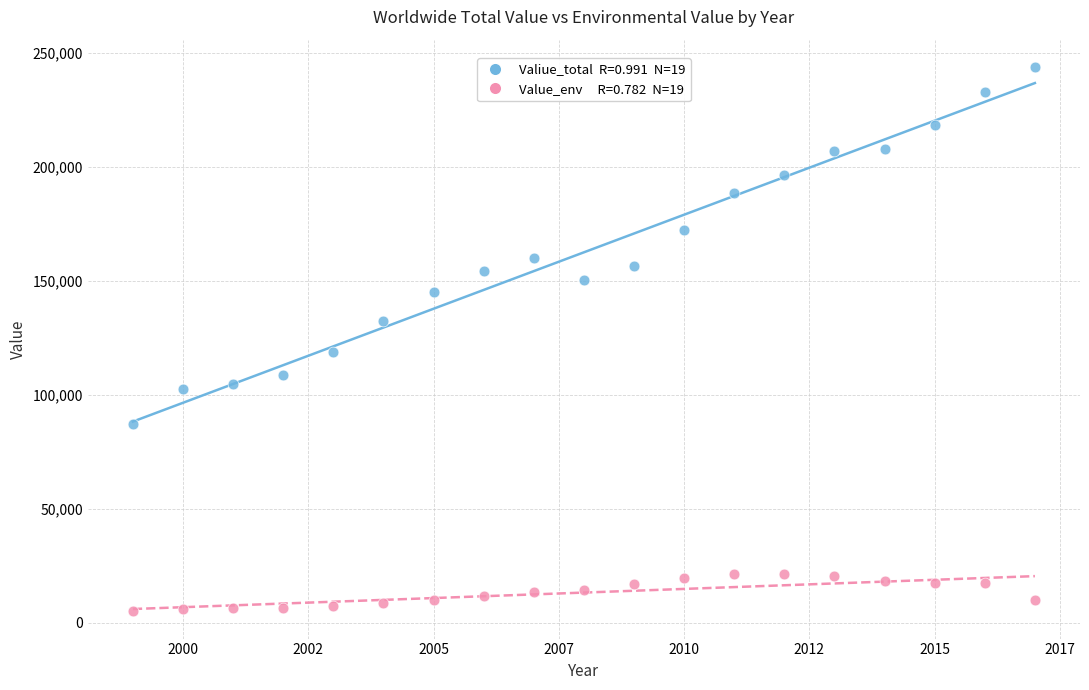

Across all data points, what is the range of X values (max minus min)?

18